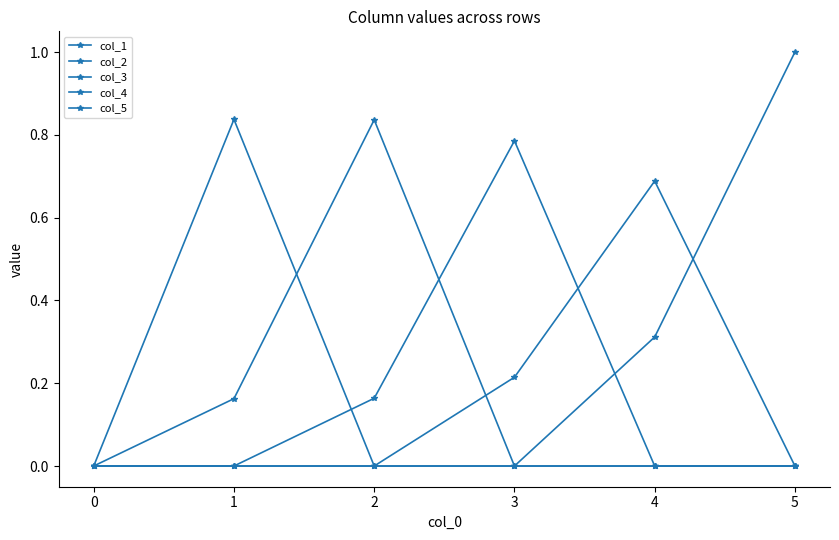

Which series has the largest range (max minus min)?

col_5